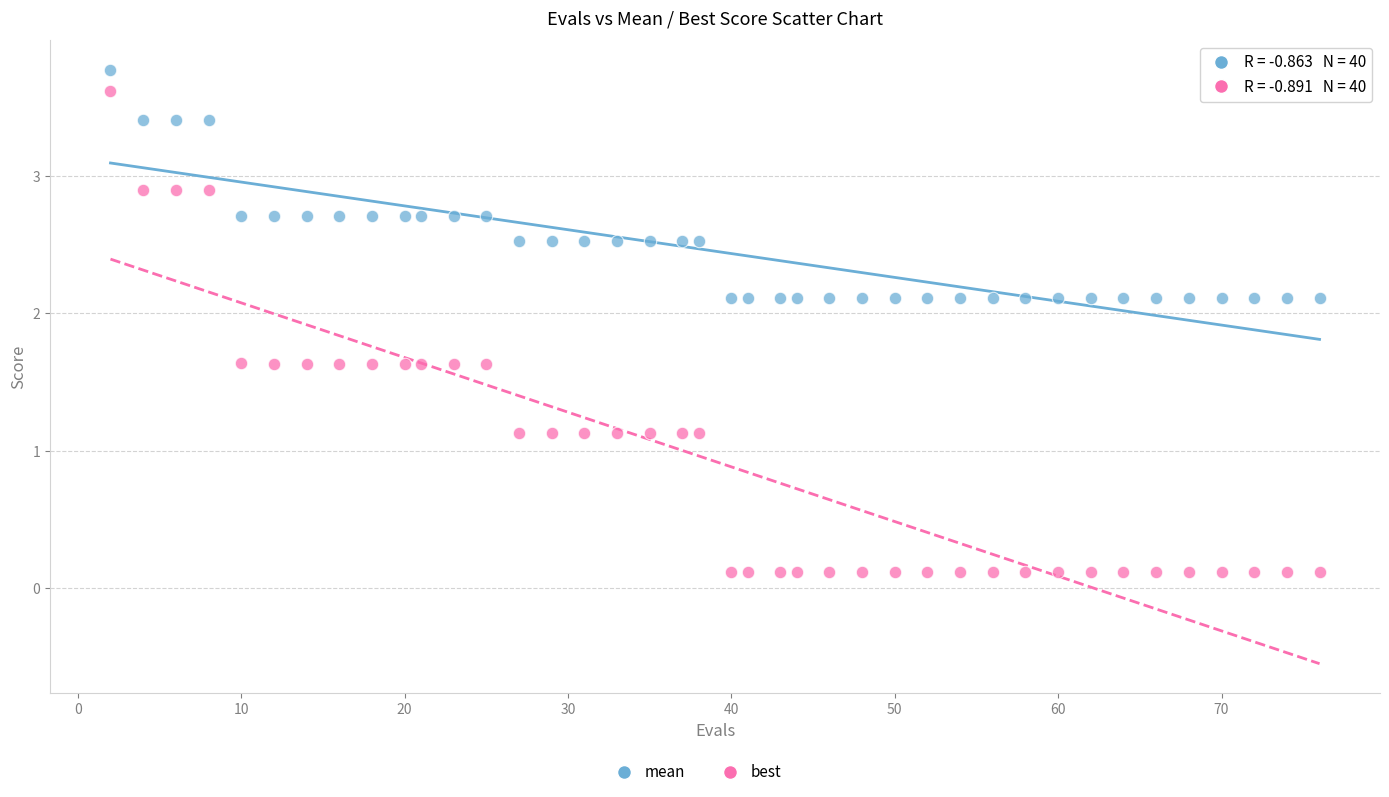

What is the X range (max minus min) for the scatter plot?

74.0